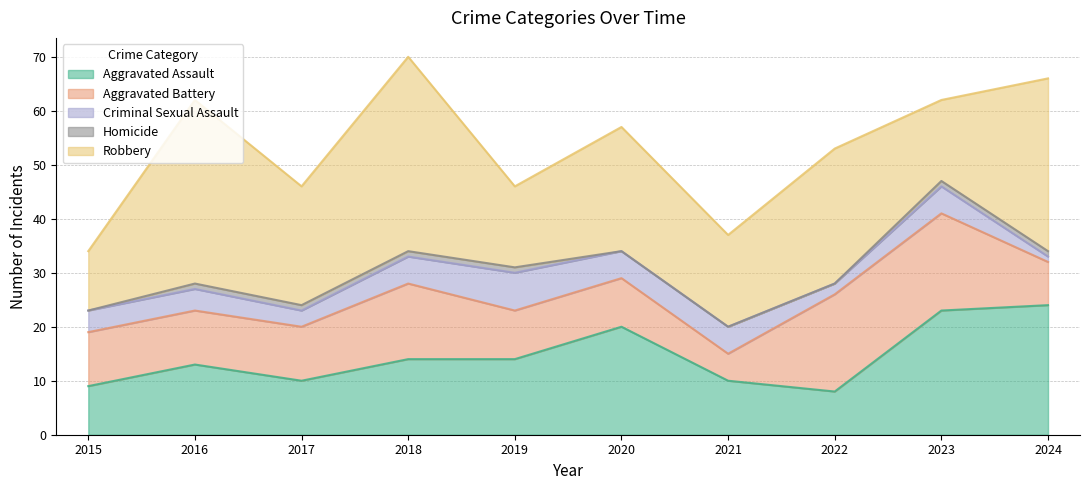

How many data points in Aggravated Battery are above 10?

3